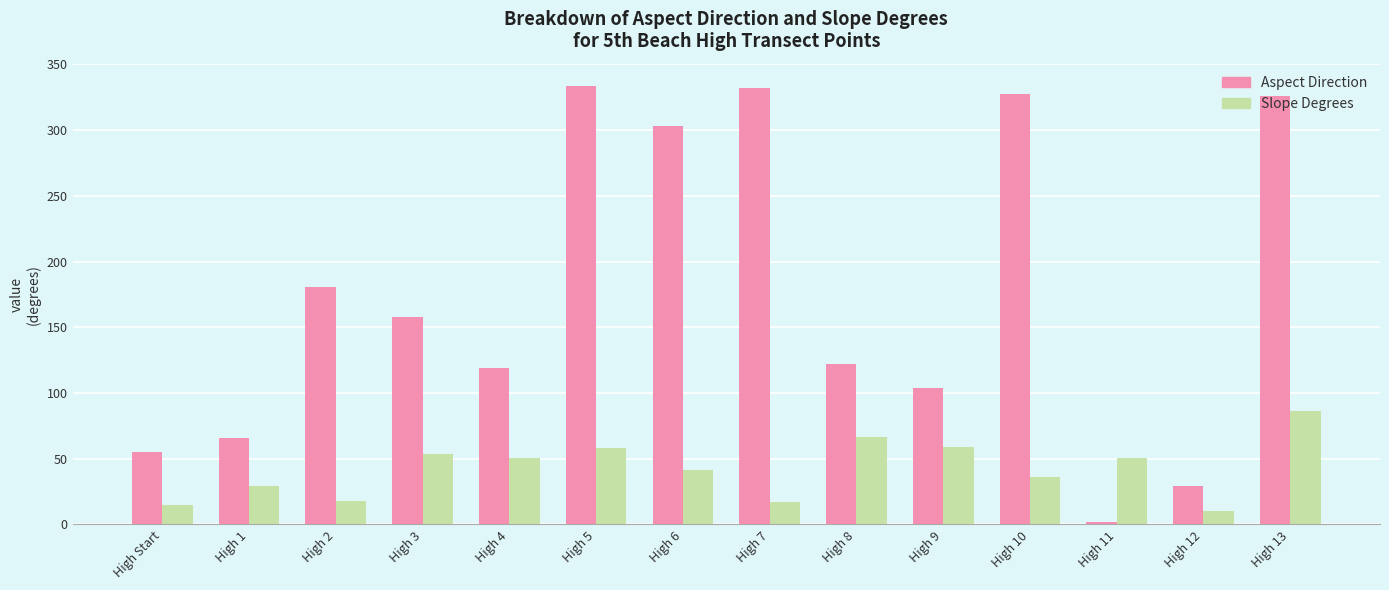

What is the lowest value of the Aspect Direction series?

1.6